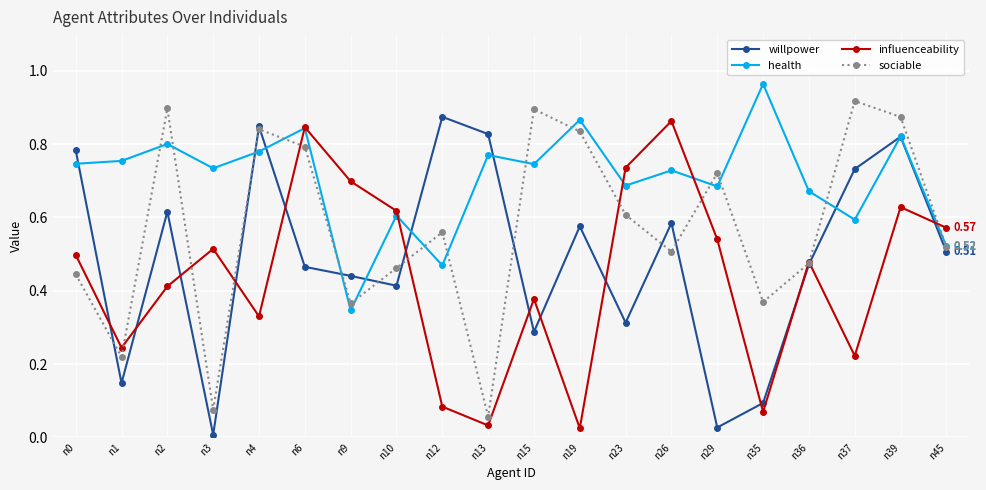

Between n6 and n26, which series saw the biggest shift?

sociable